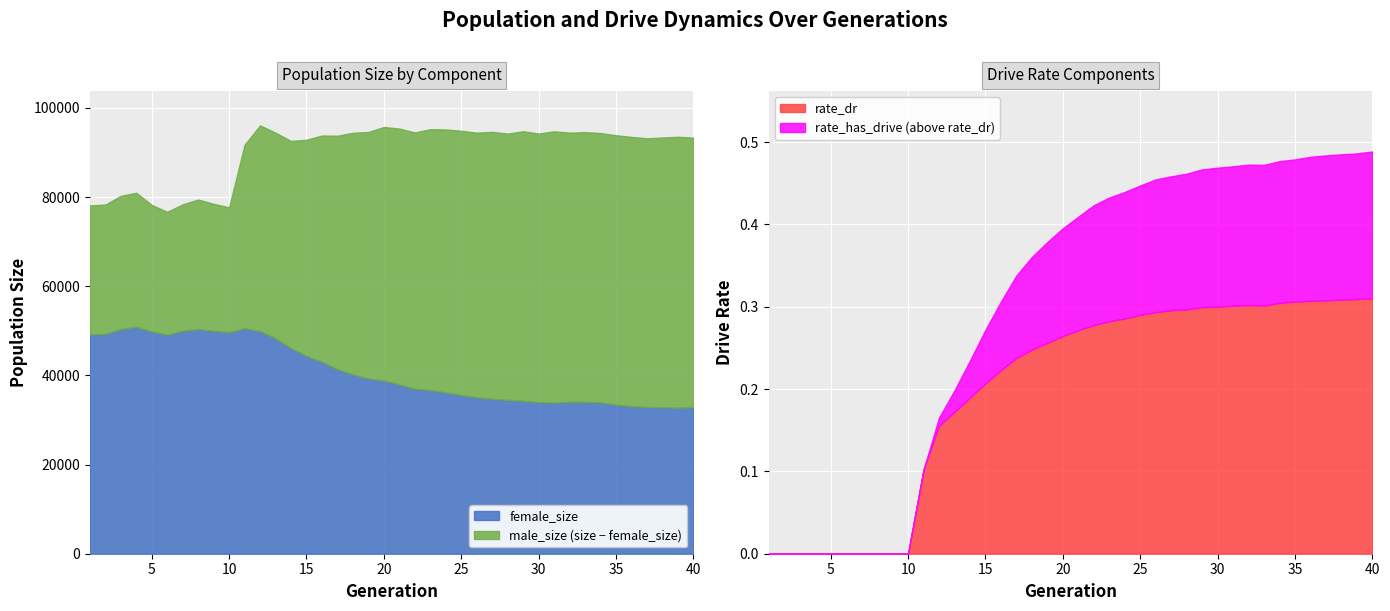

Reading left to right, list all the values displayed in this chart.

size: 78121.0	78309.0	80269.0	80964.0	78239.0	76697.0	78359.0	79440.0	78484.0	77692.0	91728.0	96077.0	94439.0	92589.0	92852.0	93797.0	93754.0	94410.0	94593.0	95714.0	95362.0	94484.0	95225.0	95158.0	94859.0	94444.0	94629.0	94235.0	94766.0	94238.0	94753.0	94439.0	94568.0	94355.0	93863.0	93489.0	93177.0	93358.0	93523.0	93332.0
female_size: 49195.0	49289.0	50390.0	50894.0	49851.0	49137.0	49999.0	50398.0	49983.0	49696.0	50575.0	49918.0	48314.0	46105.0	44380.0	43046.0	41372.0	40211.0	39293.0	38859.0	37990.0	36965.0	36730.0	36190.0	35592.0	35074.0	34762.0	34501.0	34286.0	34001.0	33880.0	34055.0	34041.0	33930.0	33413.0	33100.0	32899.0	32875.0	32748.0	32879.0
rate_has_drive: 0.0	0.0	0.0	0.0	0.0	0.0	0.0	0.0	0.0	0.0	0.1	0.2	0.2	0.2	0.3	0.3	0.3	0.4	0.4	0.4	0.4	0.4	0.4	0.4	0.4	0.5	0.5	0.5	0.5	0.5	0.5	0.5	0.5	0.5	0.5	0.5	0.5	0.5	0.5	0.5
rate_dr: 0.0	0.0	0.0	0.0	0.0	0.0	0.0	0.0	0.0	0.0	0.1	0.2	0.2	0.2	0.2	0.2	0.2	0.2	0.3	0.3	0.3	0.3	0.3	0.3	0.3	0.3	0.3	0.3	0.3	0.3	0.3	0.3	0.3	0.3	0.3	0.3	0.3	0.3	0.3	0.3